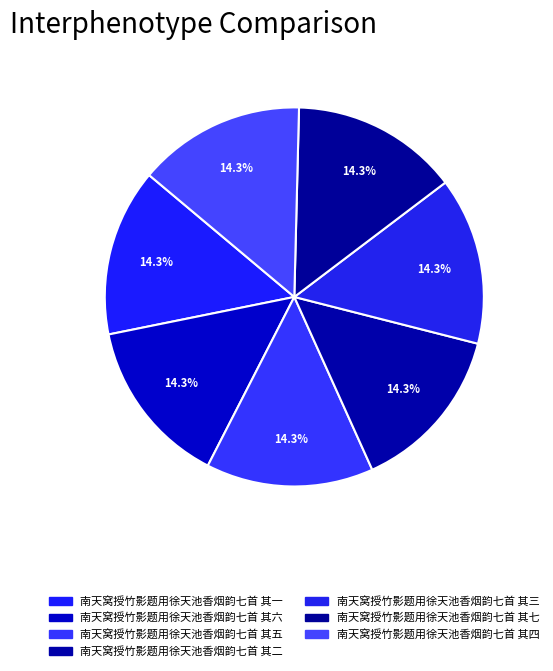

True or false: 南天窝授竹影题用徐天池香烟韵七首 其二 accounts for 14% of the total.

True